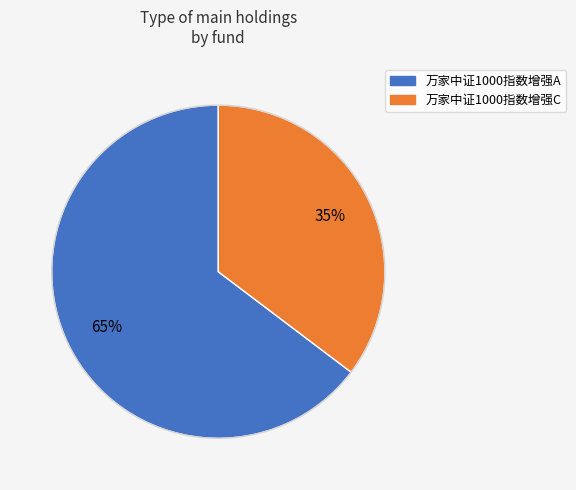

True or false: 万家中证1000指数增强C accounts for 27% of the total.

False